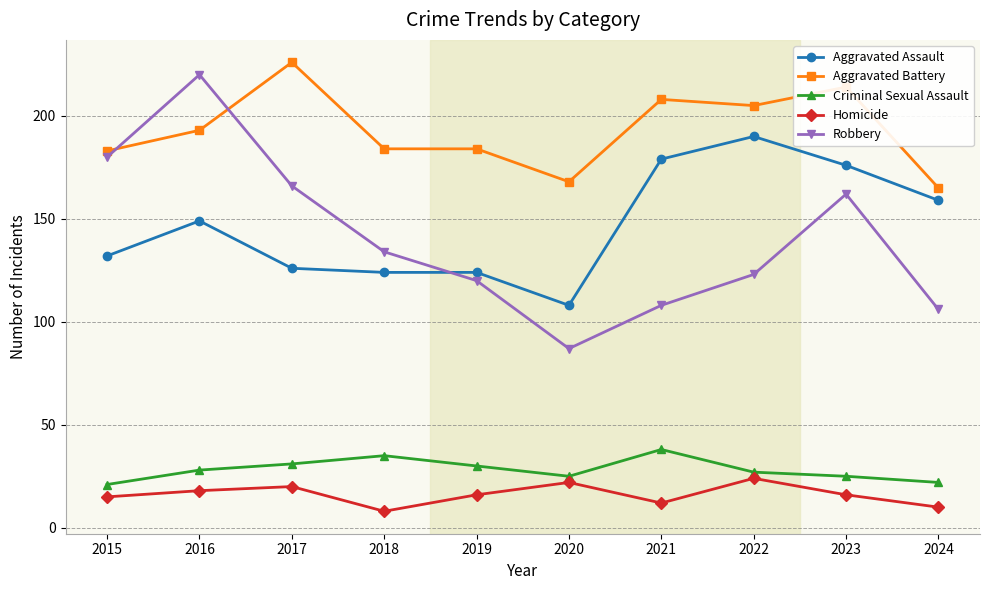

Count the number of categories in the chart.

10